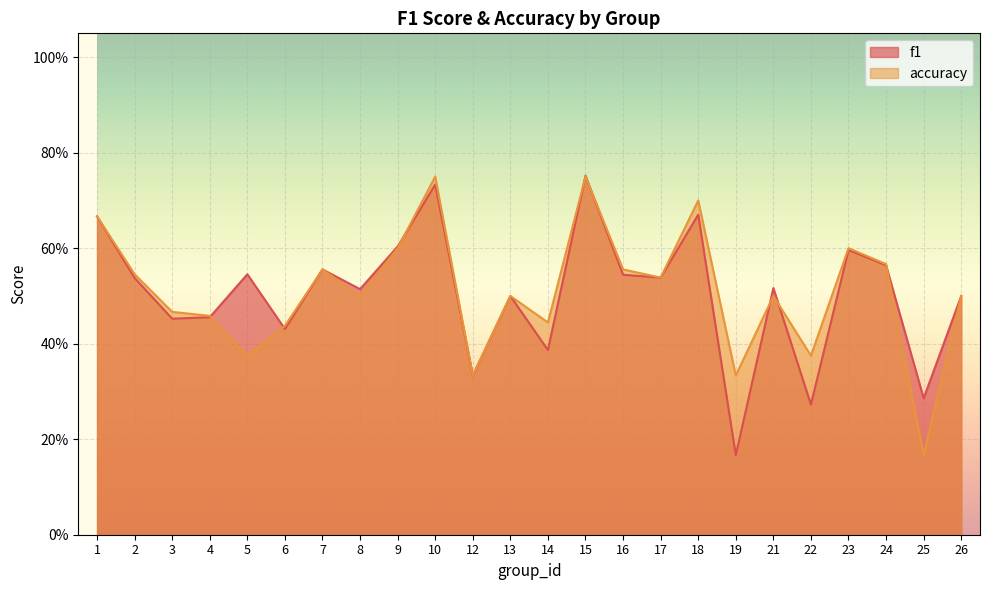

Which has a higher value, 1 or 8?

1